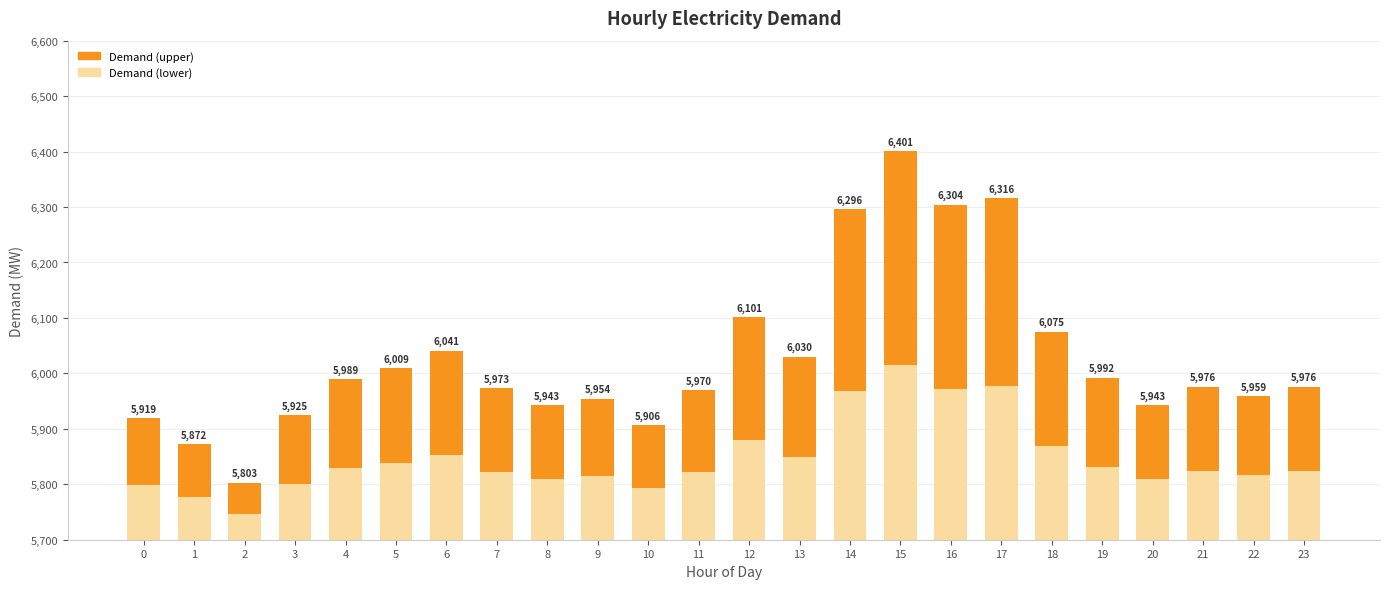

What is the sum of all values?

144673